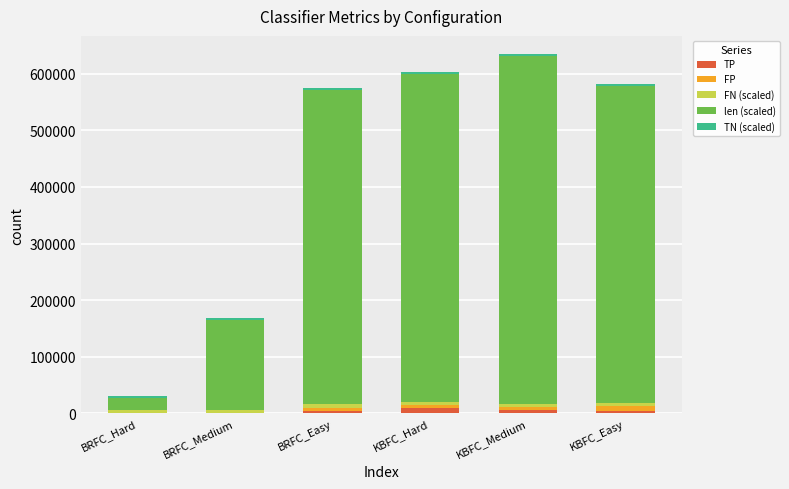

Count the number of categories in the chart.

6